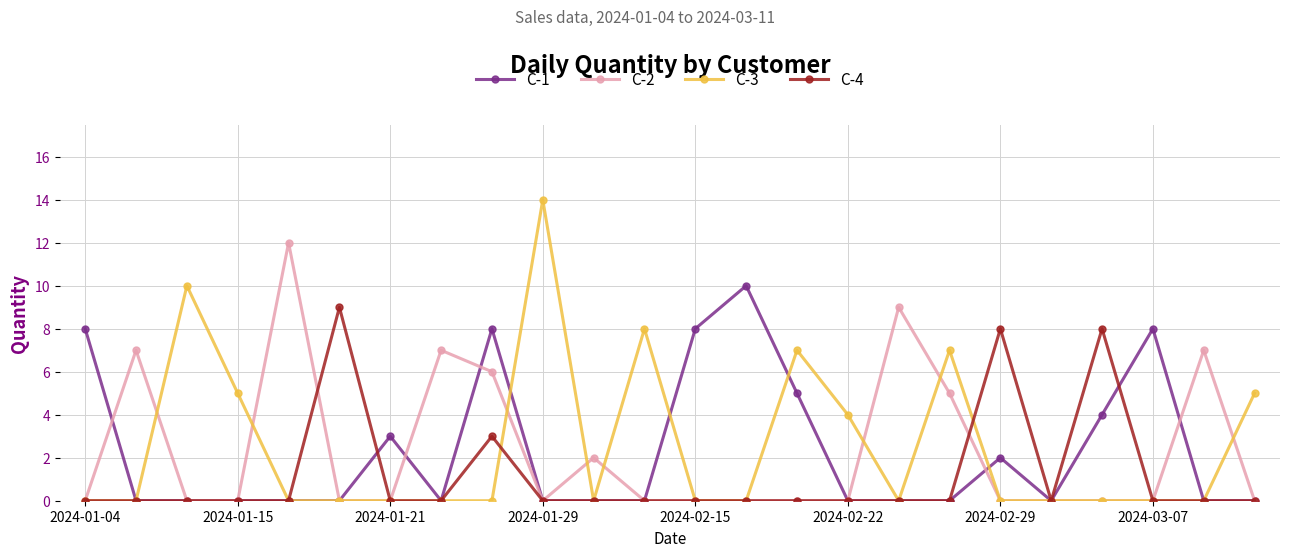

True or false: C-2 has more than 2 points higher than both neighbors.

True